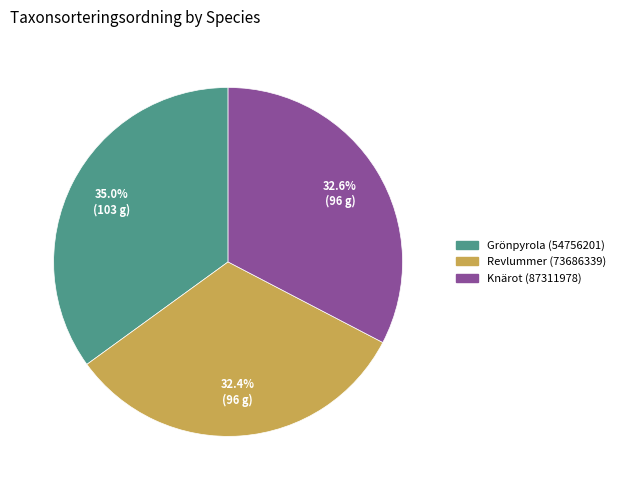

How many segments does this pie chart have?

3